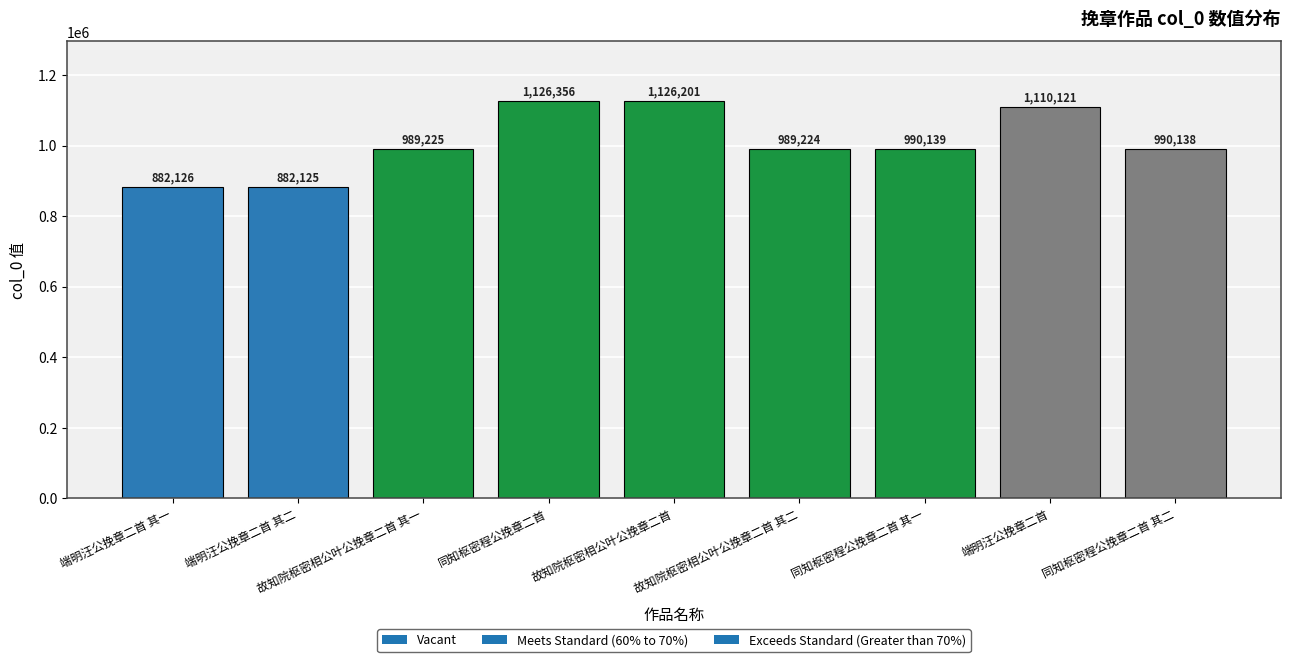

Reading left to right, what are all the values shown in this chart?

882126	882125	989225	1126356	1126201	989224	990139	1110121	990138